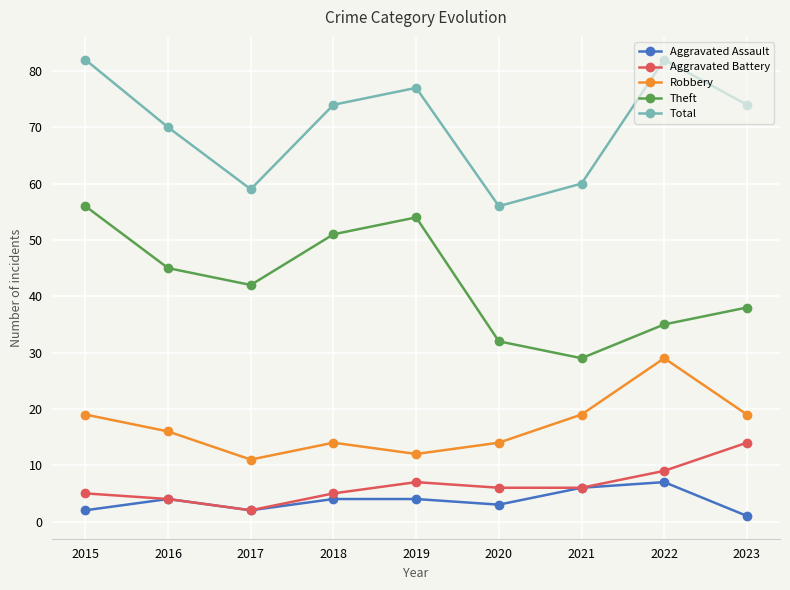

Reading left to right, what are all the values shown in this chart?

Aggravated Assault: 2	4	2	4	4	3	6	7	1
Aggravated Battery: 5	4	2	5	7	6	6	9	14
Robbery: 19	16	11	14	12	14	19	29	19
Theft: 56	45	42	51	54	32	29	35	38
Total: 82	70	59	74	77	56	60	82	74